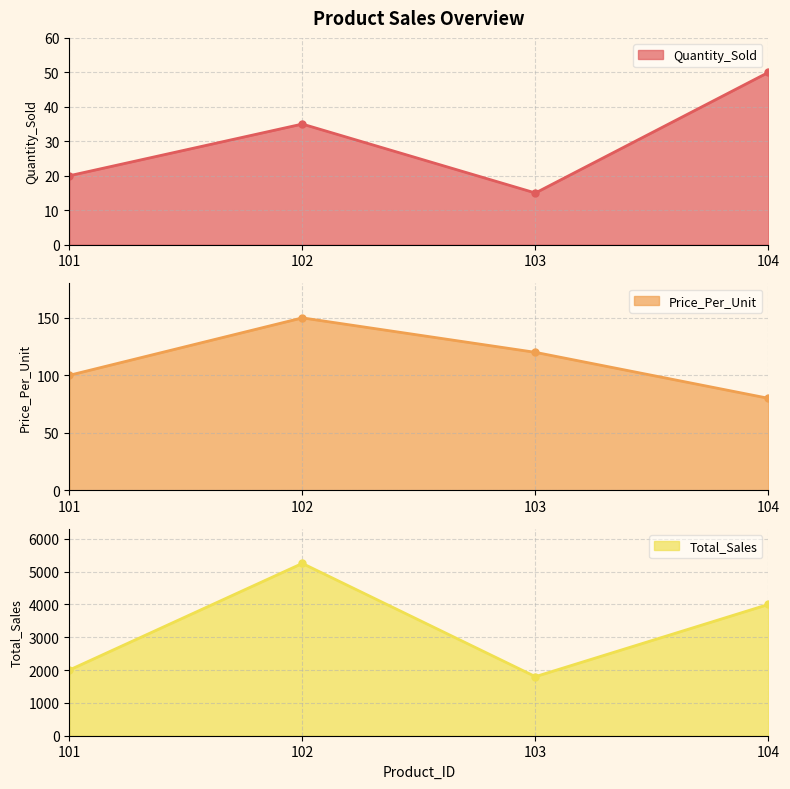

Which series has the largest range (max minus min)?

Total_Sales